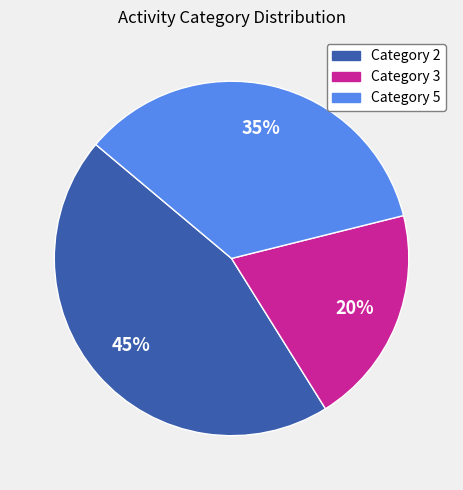

To the nearest percent, what is the difference between the largest and smallest slice percentages?

25%